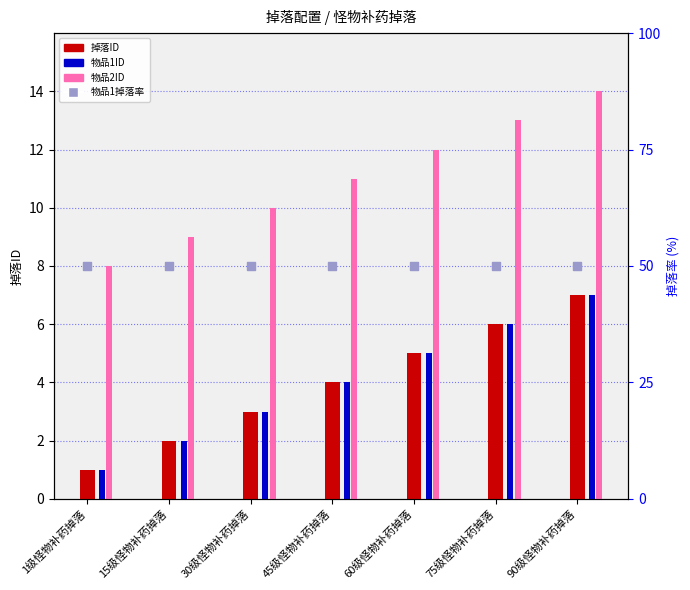

Which series reaches the maximum Y coordinate?

物品1掉落率